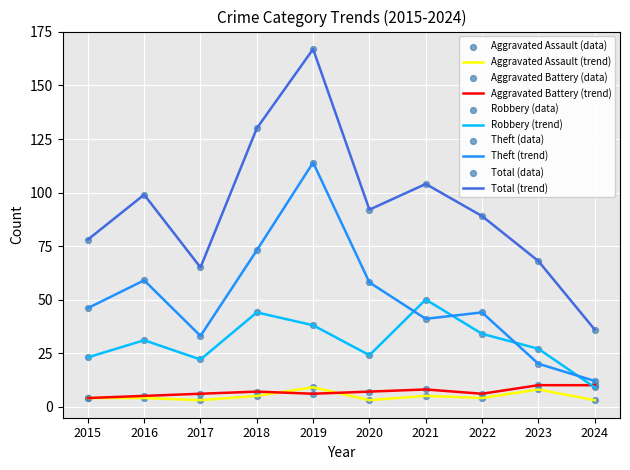

What is the total value across all series at 2021?

208